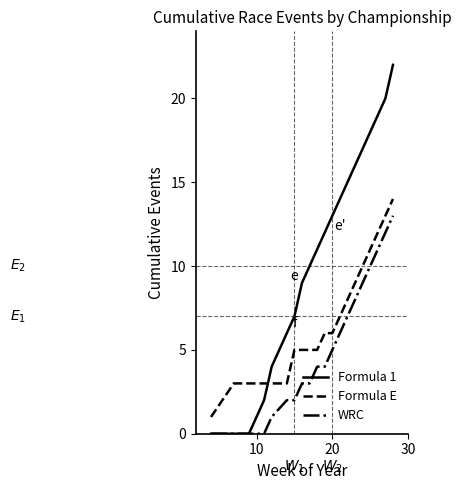

True or false: Formula E and Formula 1 intersect in this chart.

True